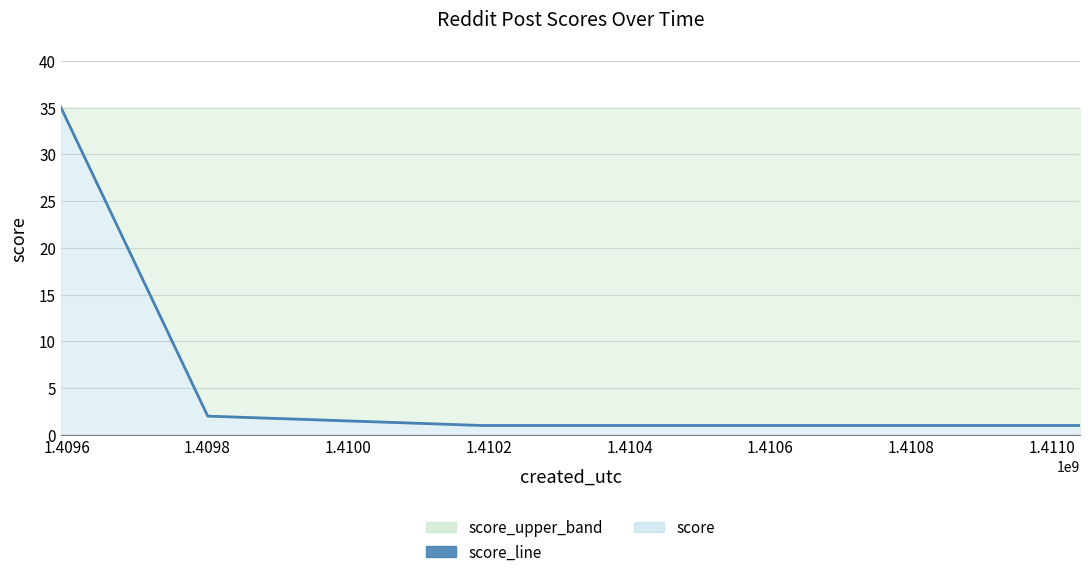

What is the difference between the maximum and minimum values?

34